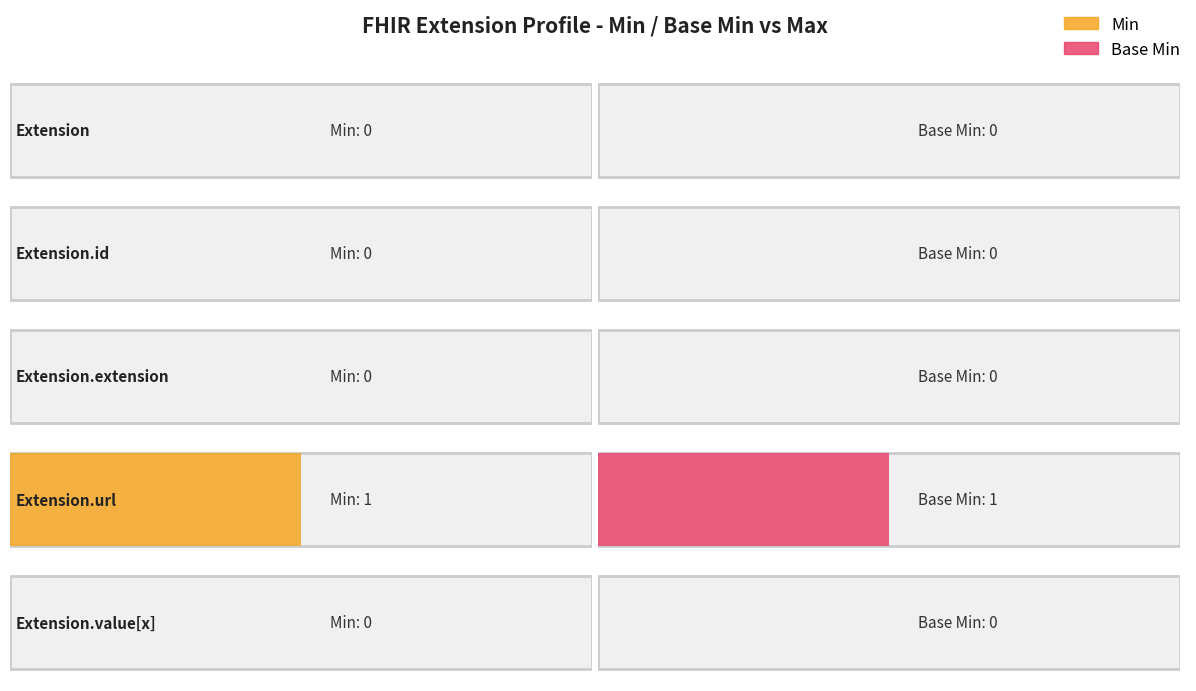

What are all the series names shown in the legend?

Min, Base Min